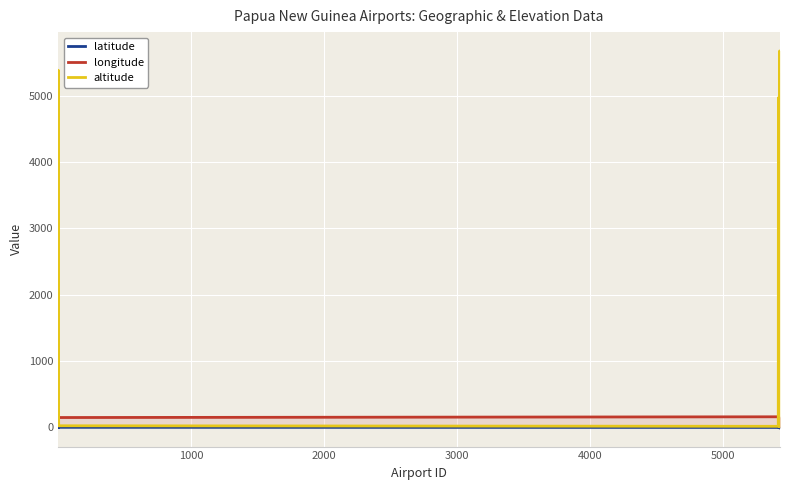

Which series has the largest range (max minus min)?

altitude